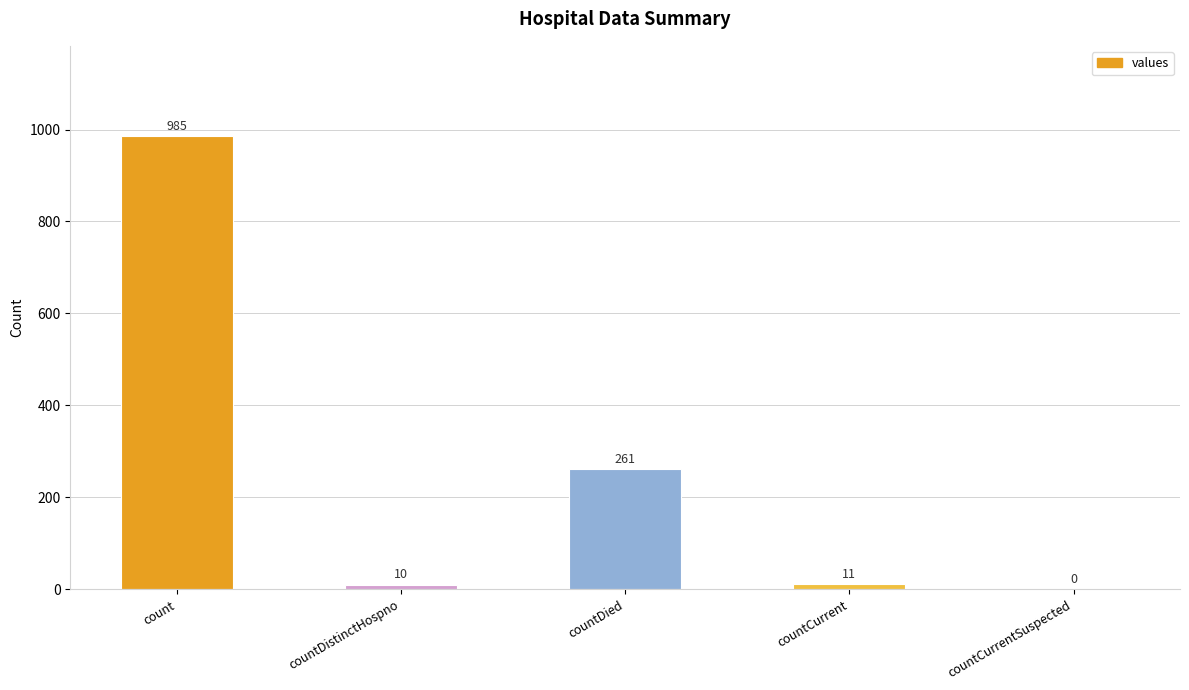

Is it true that the value at count is 667?

False